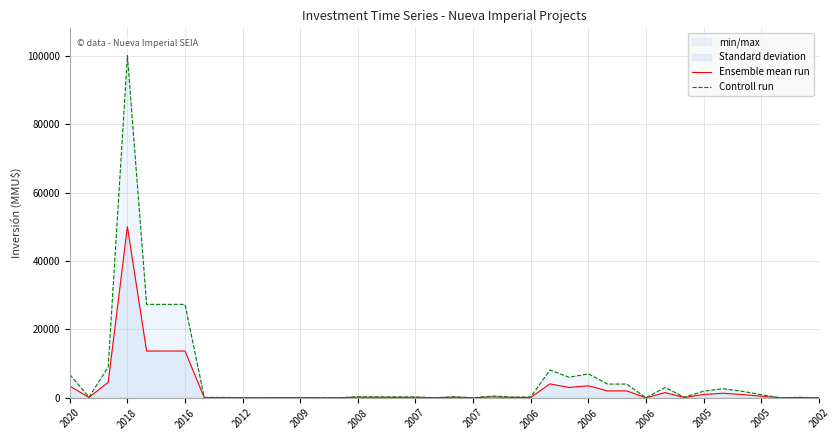

Rank the series by their maximum value, from lowest to highest.

Ensemble mean run, Controll run